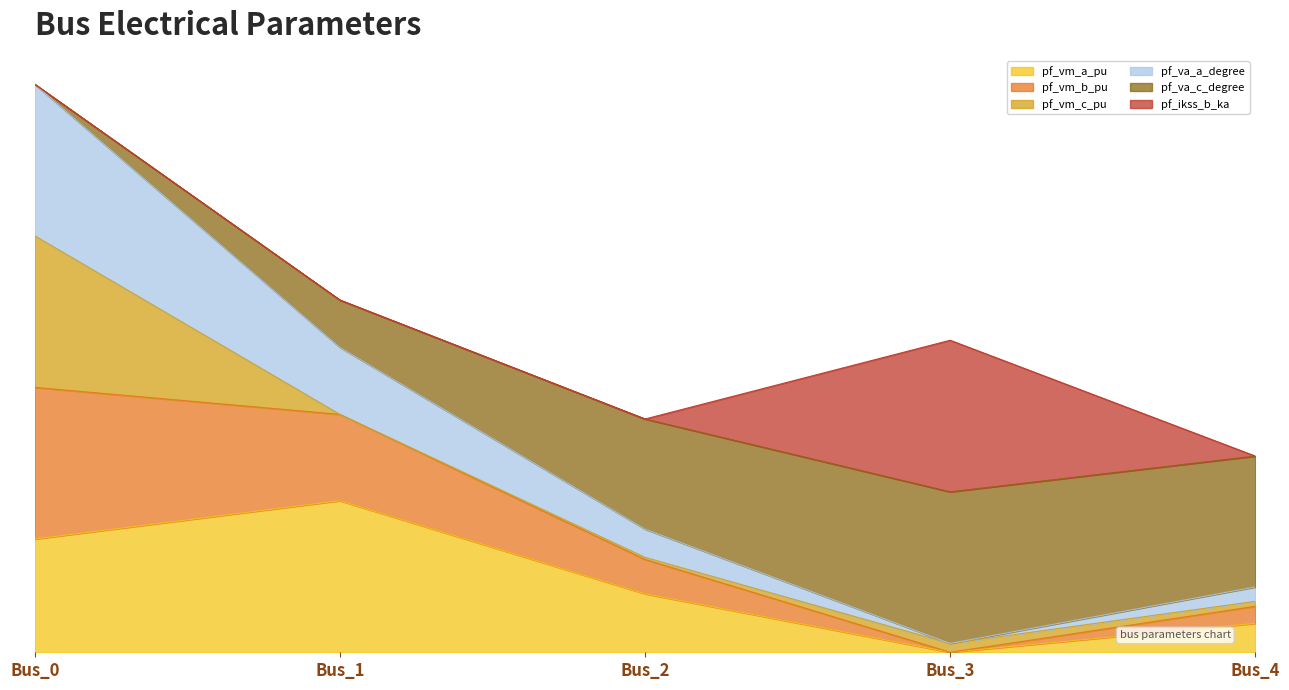

What is the total value across all series at Bus_3?

1.2